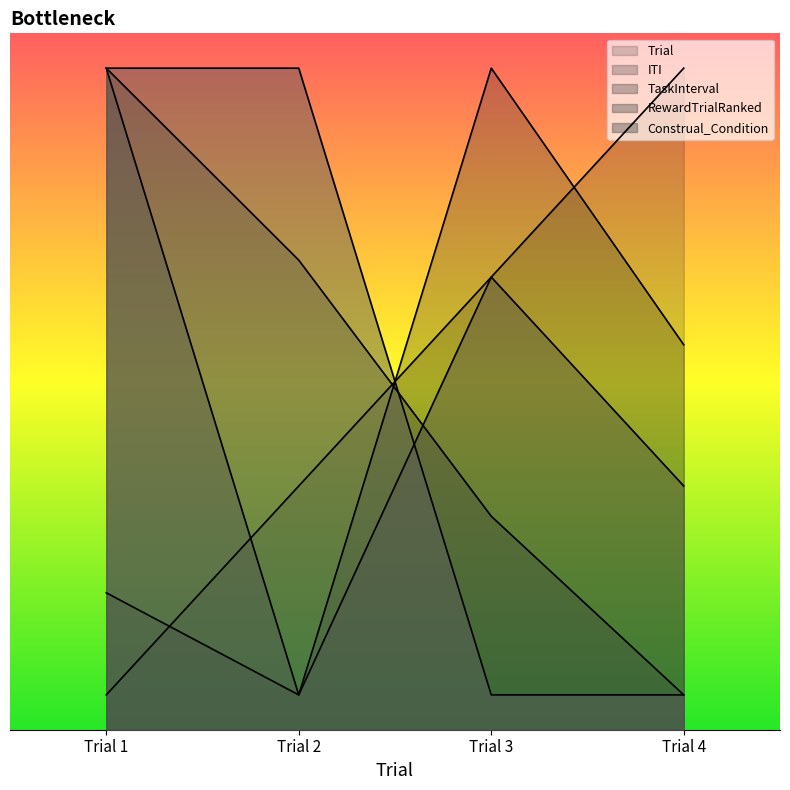

Reading left to right, list all the values displayed in this chart.

Trial: Trial 1=0.5	Trial 2=3.5	Trial 3=6.5	Trial 4=9.5
ITI: Trial 1=2.0	Trial 2=0.5	Trial 3=9.5	Trial 4=5.5
TaskInterval: Trial 1=9.5	Trial 2=6.7	Trial 3=3.1	Trial 4=0.5
RewardTrialRanked: Trial 1=9.5	Trial 2=0.5	Trial 3=6.5	Trial 4=3.5
Construal_Condition: Trial 1=9.5	Trial 2=9.5	Trial 3=0.5	Trial 4=0.5